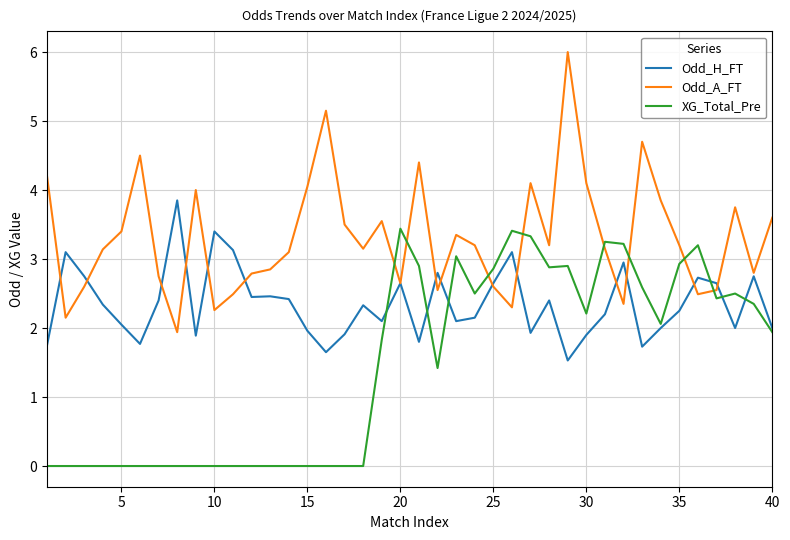

True or false: XG_Total_Pre and Odd_H_FT cross at least once.

True